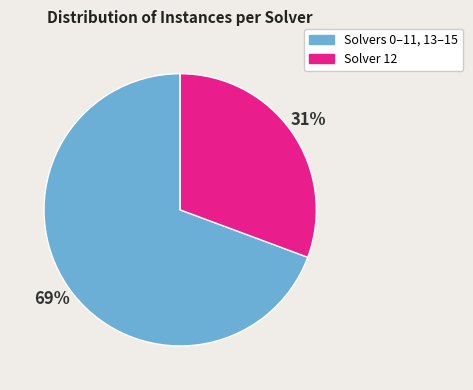

To the nearest percent, what is the average slice percentage?

50%